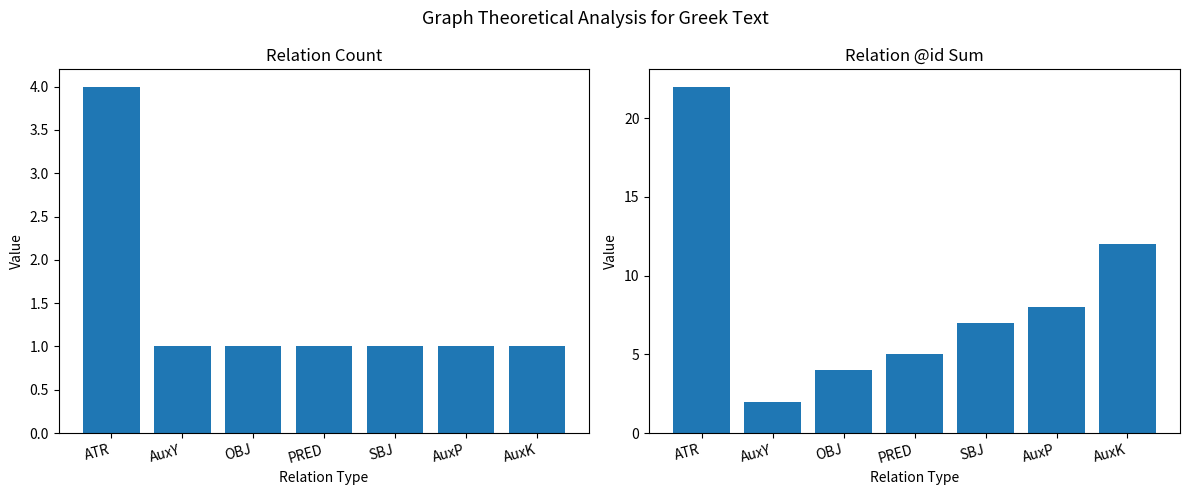

How many data points in Sum of @id are above 7?

3